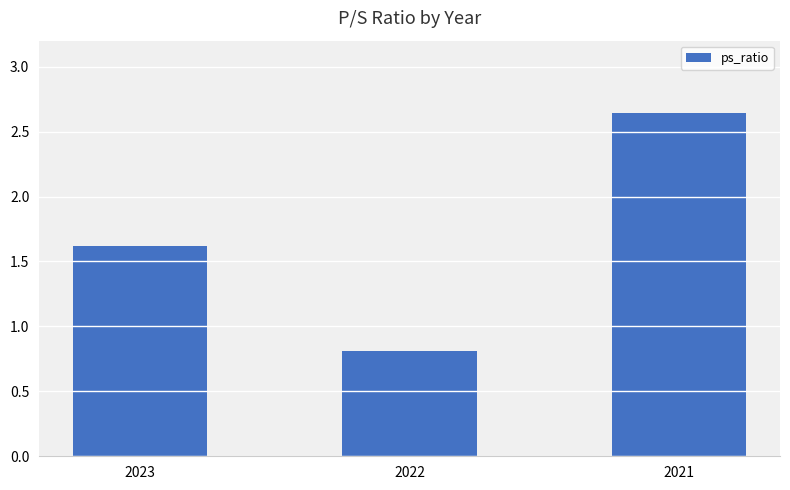

Which category has the highest value across all series?

2021